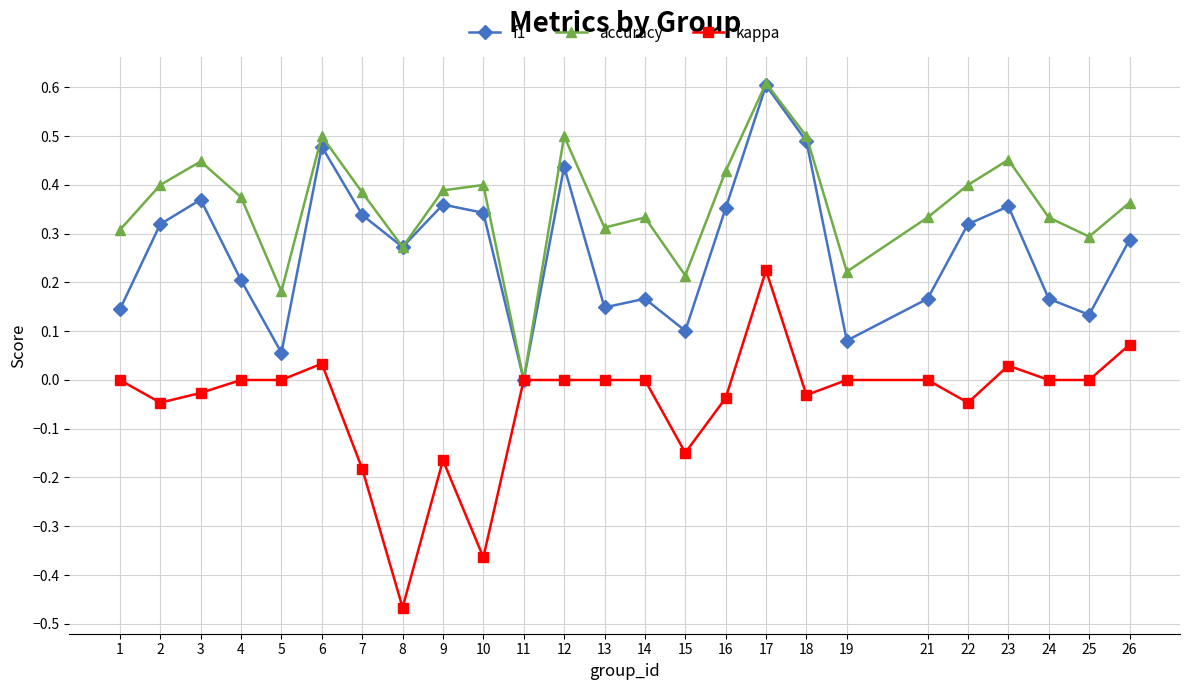

How many categories are shown in the chart?

25